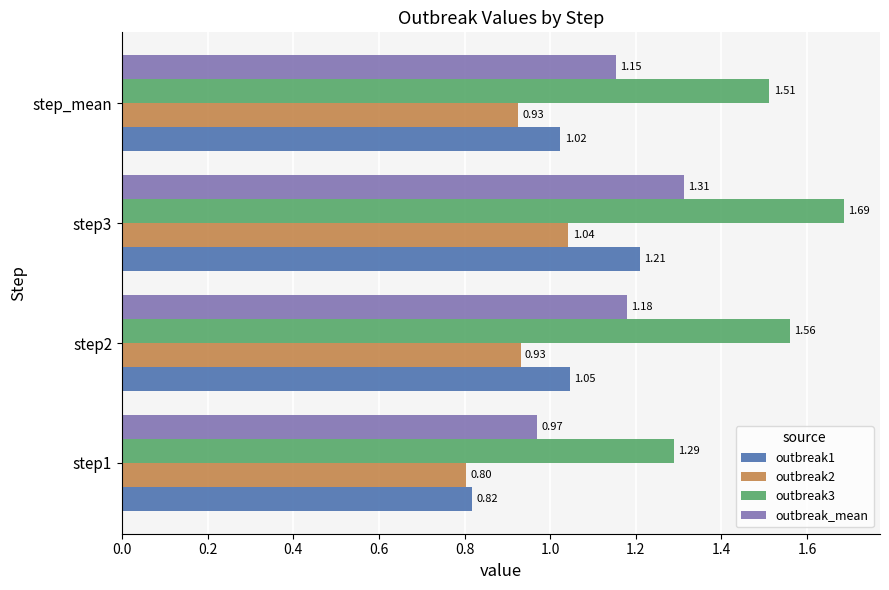

Rank the series by their average value, from highest to lowest.

outbreak3, outbreak_mean, outbreak1, outbreak2